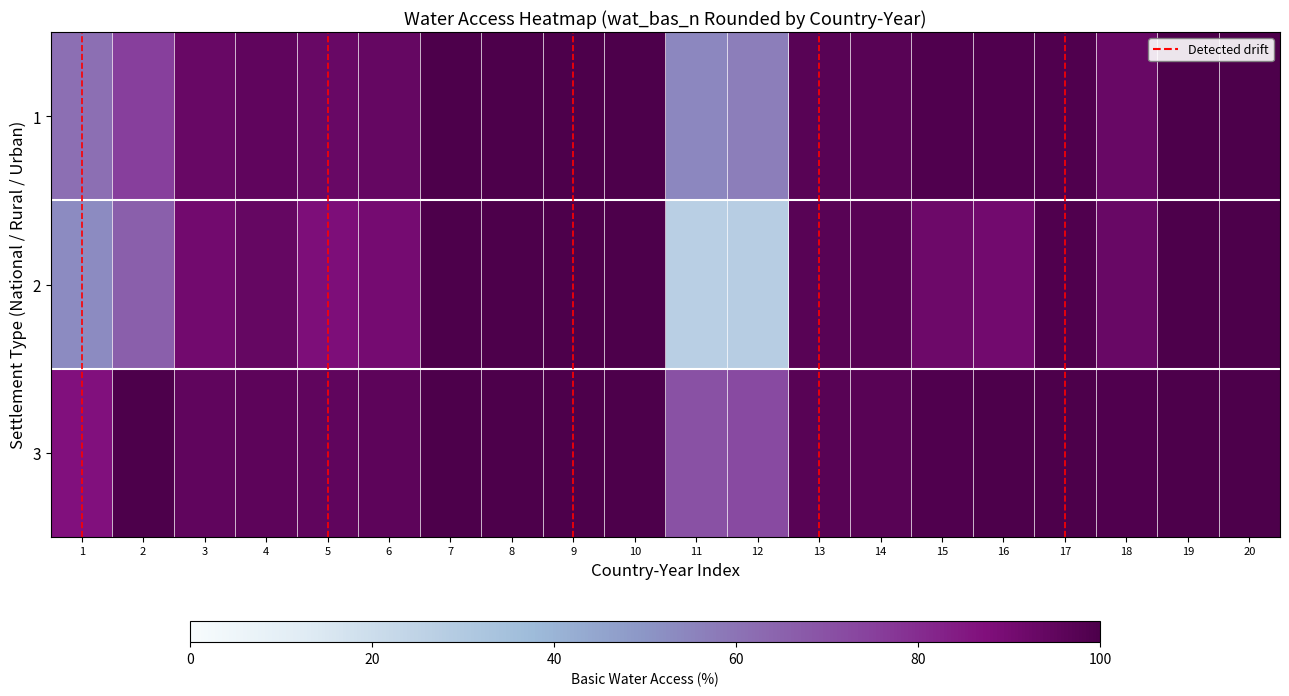

Which series has the largest total across all categories?

3